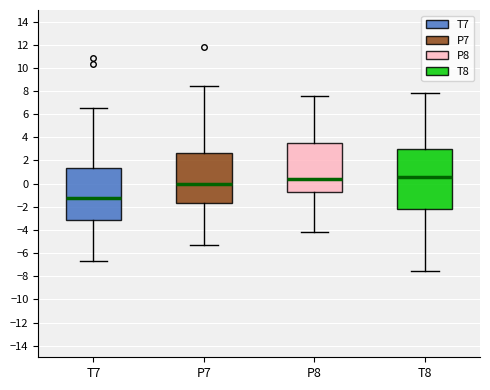

Reading left to right, transcribe this box plot: for each box, give where its median line is, the range the box spans, and where its two whiskers end, as read against the y-axis. The values are not printed on the chart, so give them approximately, as read against the axis.

T7: median -1.2, box -3.2 to 1.4, whiskers -6.6 to 6.6
P7: median 0.0, box -1.6 to 2.6, whiskers -5.4 to 8.4
P8: median 0.4, box -0.6 to 3.4, whiskers -4.2 to 7.6
T8: median 0.6, box -2.2 to 3.0, whiskers -7.6 to 7.8